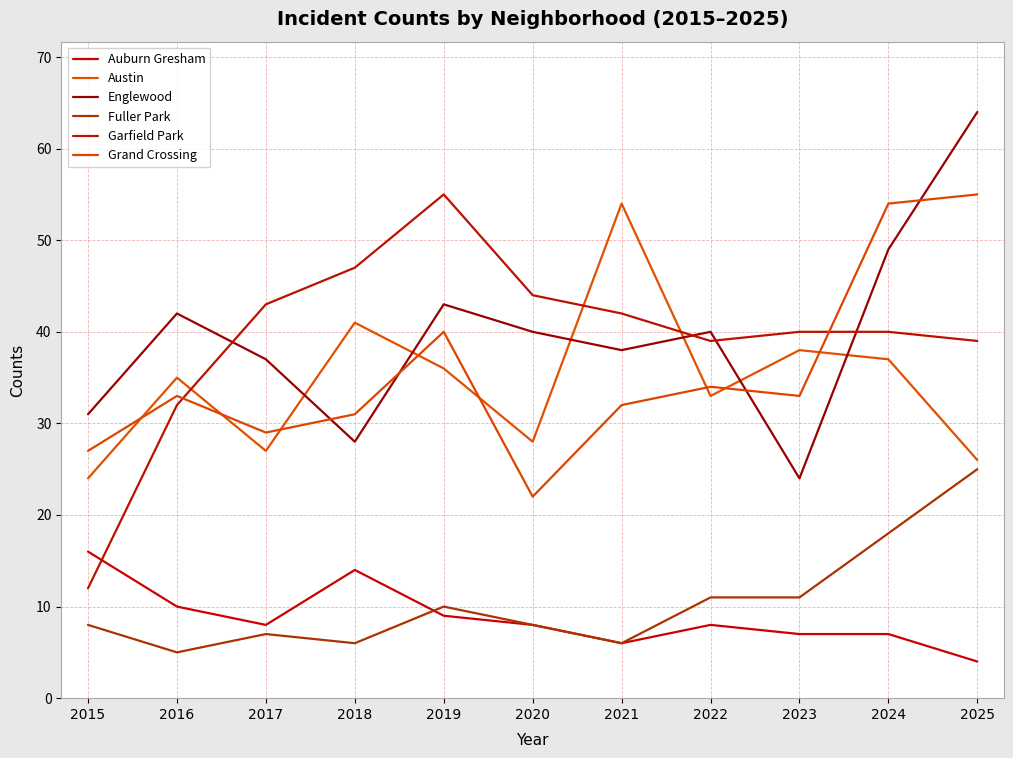

Rank the series at 2017 from lowest to highest value.

Fuller Park, Auburn Gresham, Austin, Grand Crossing, Englewood, Garfield Park